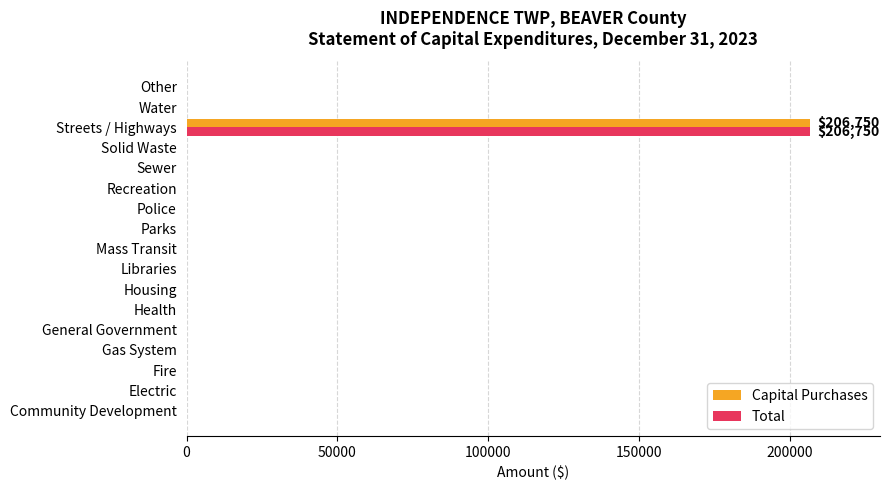

Which category has the highest value in the Capital Purchases series?

Streets / Highways